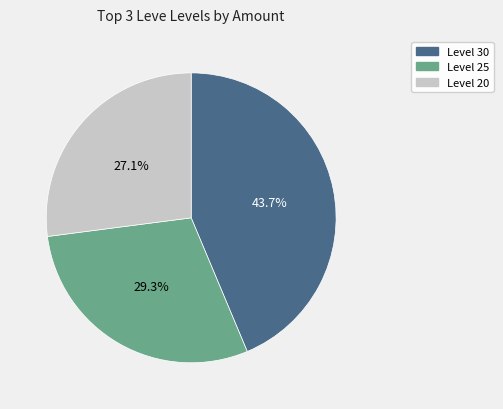

To the nearest percent, what is the difference between the largest and smallest slice percentages?

17%